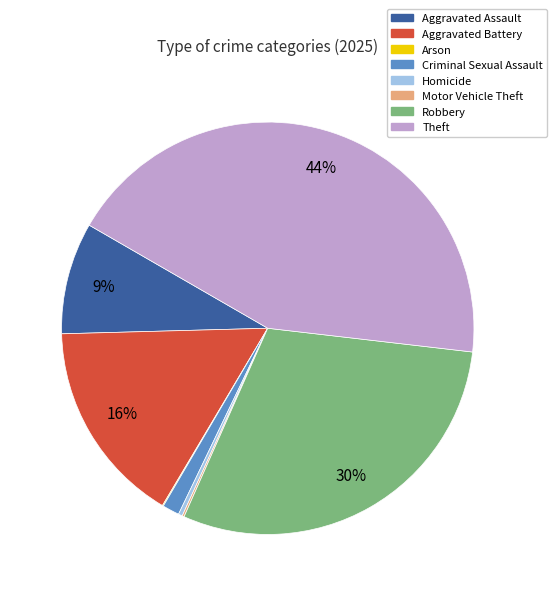

To the nearest percent, what is the average slice percentage?

12%